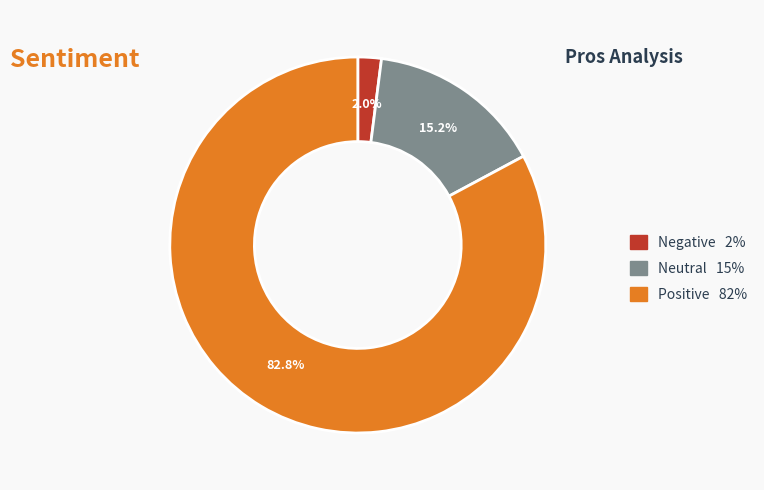

What is the majority slice?

Positive